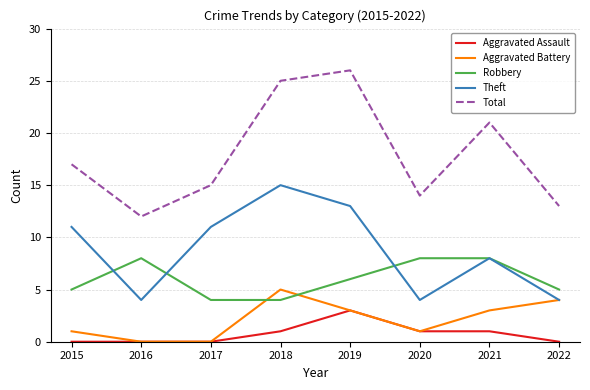

What is the sum of all Theft values?

70